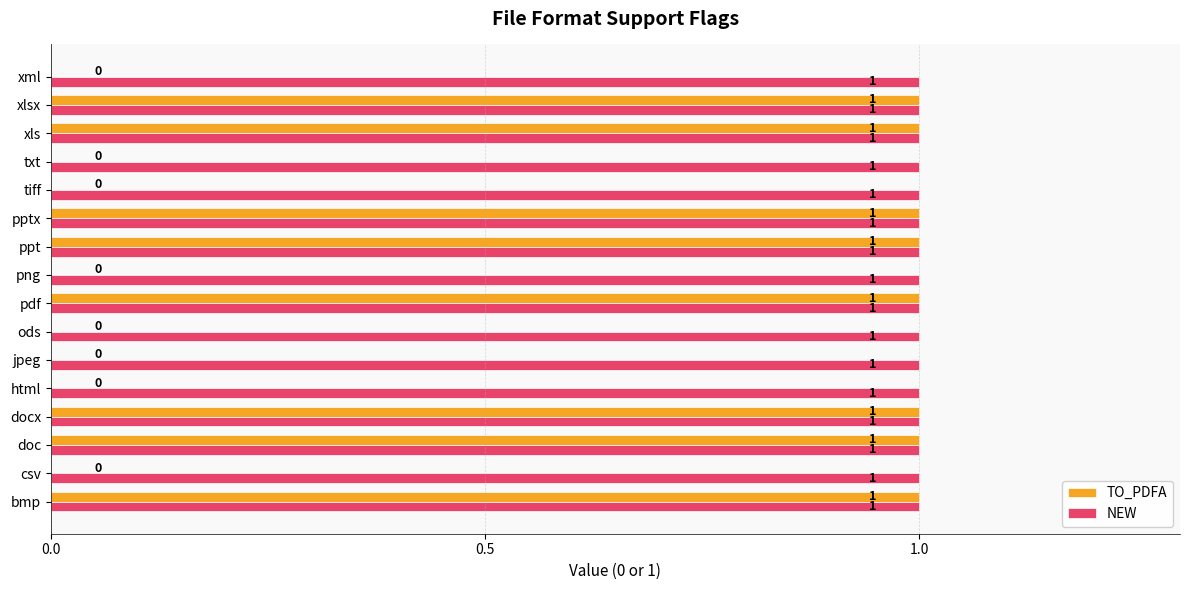

What is the sum of all TO_PDFA values?

8